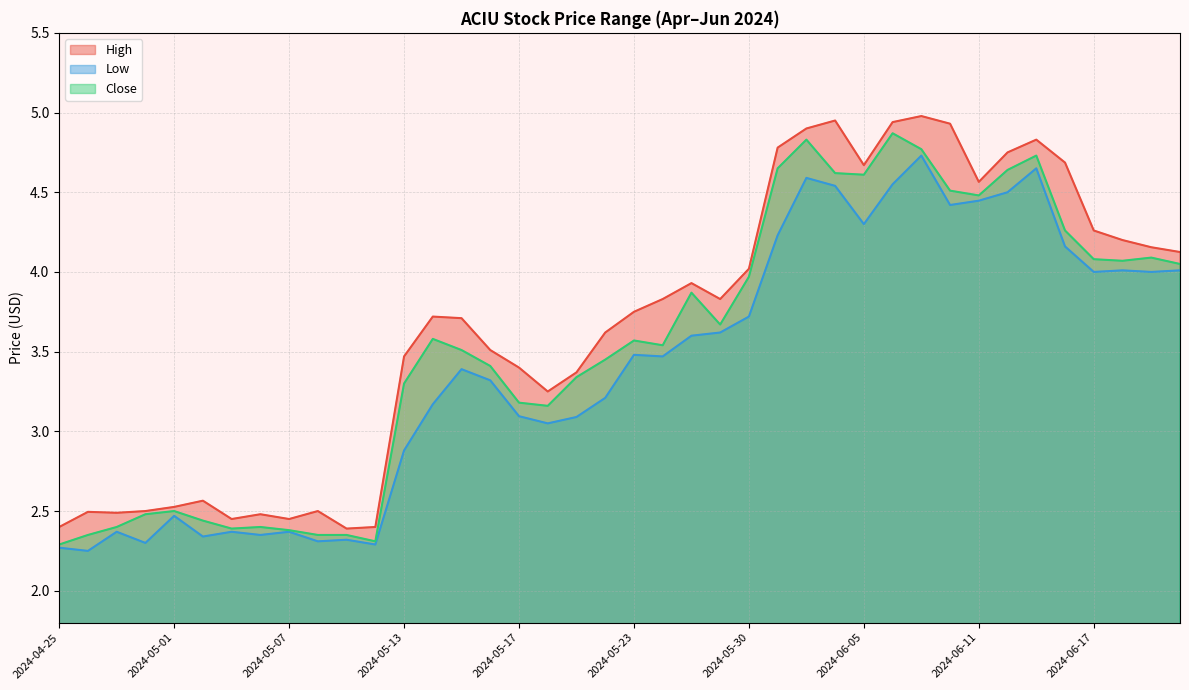

What position from the right is 2024-04-25?

40